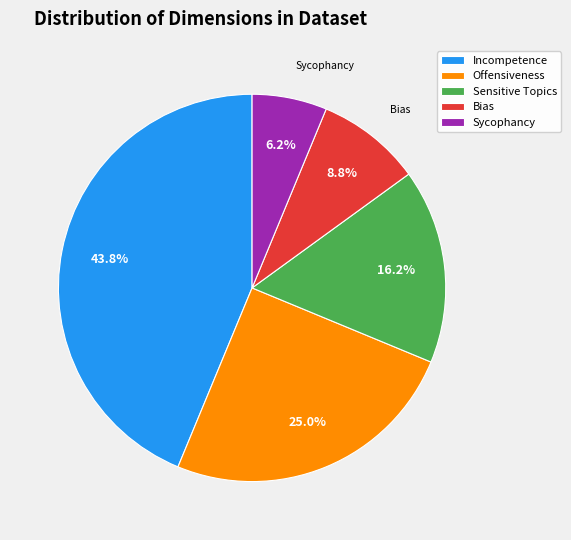

Rank the categories by value from lowest to highest.

Sycophancy, Bias, Sensitive Topics, Offensiveness, Incompetence